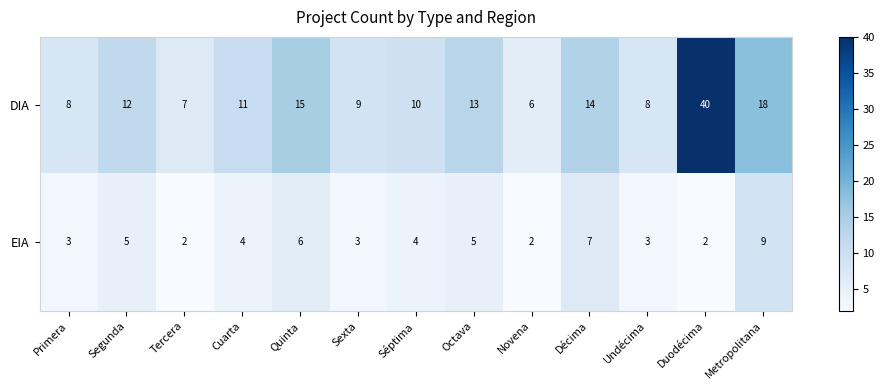

At Segunda, list the series in order from largest to smallest.

DIA, EIA